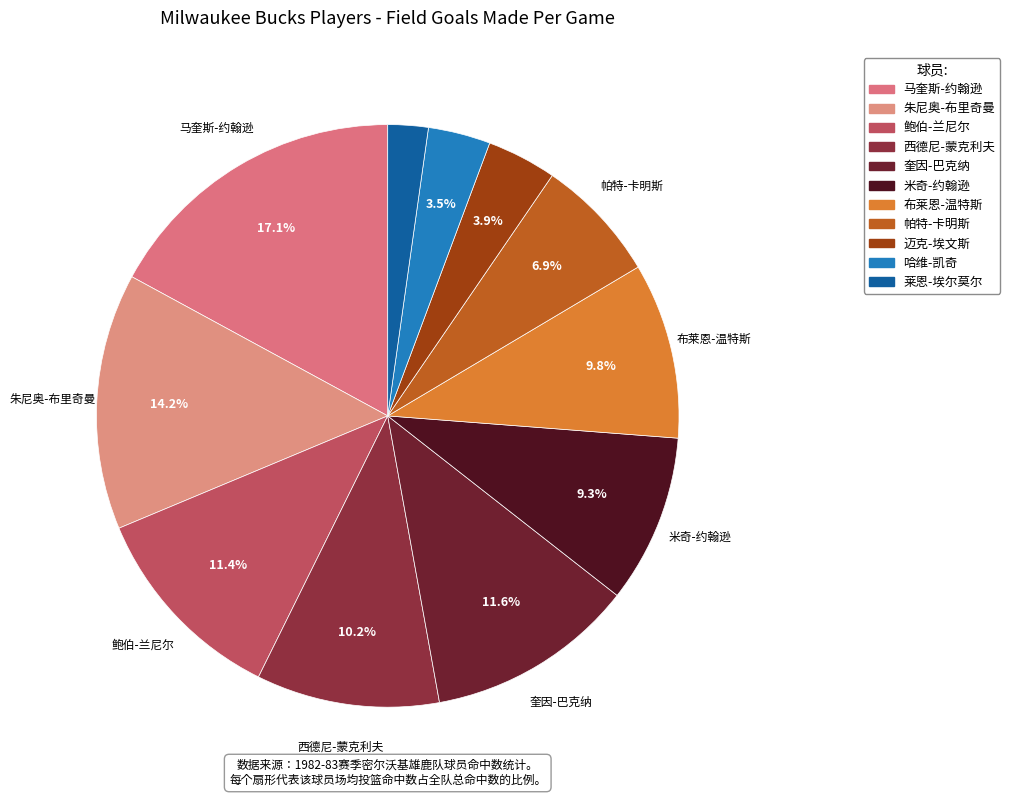

How many segments does this pie chart have?

11